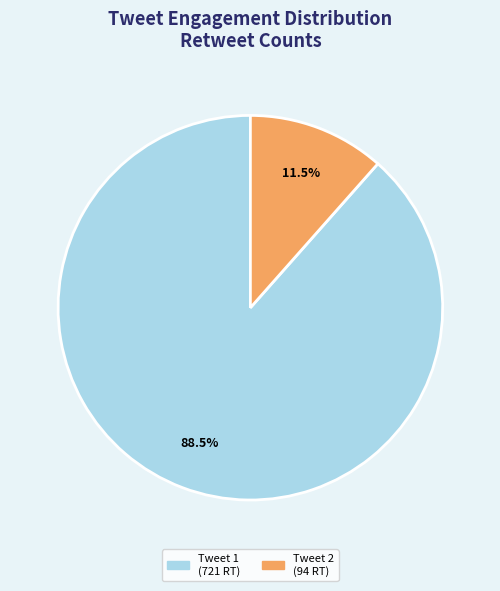

Is there any slice that represents more than half of the pie?

Yes